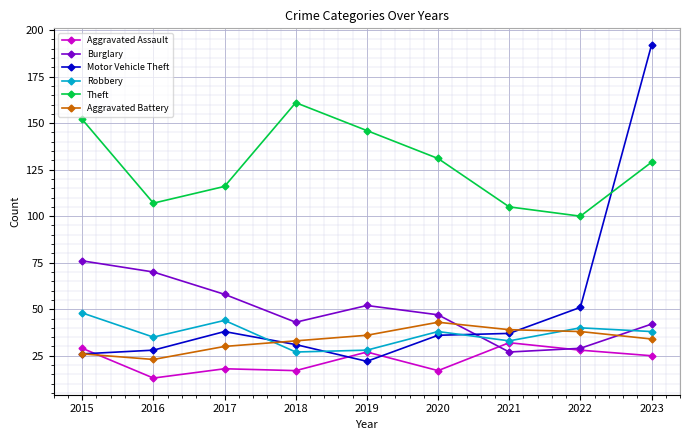

The value of Theft at 2019 is 146. True or false?

True